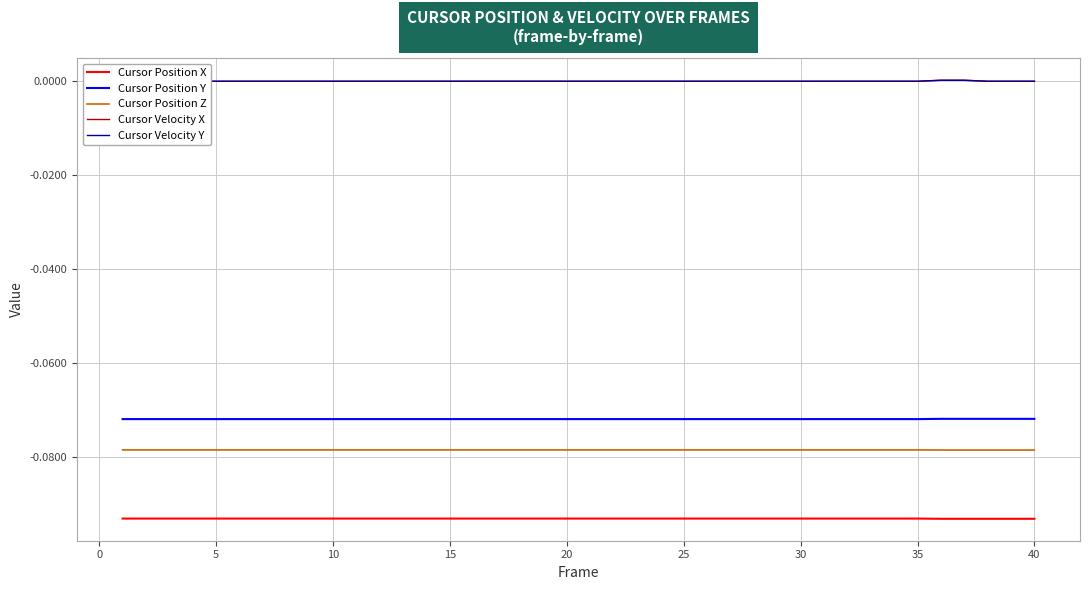

Is this an area chart (filled region under the line)?

No